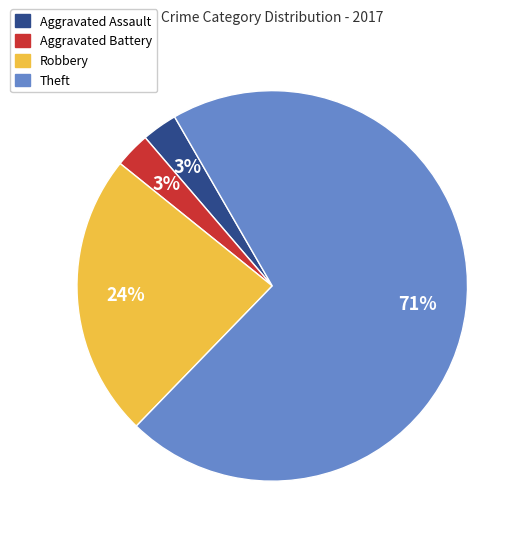

Count the number of slices in the pie.

4